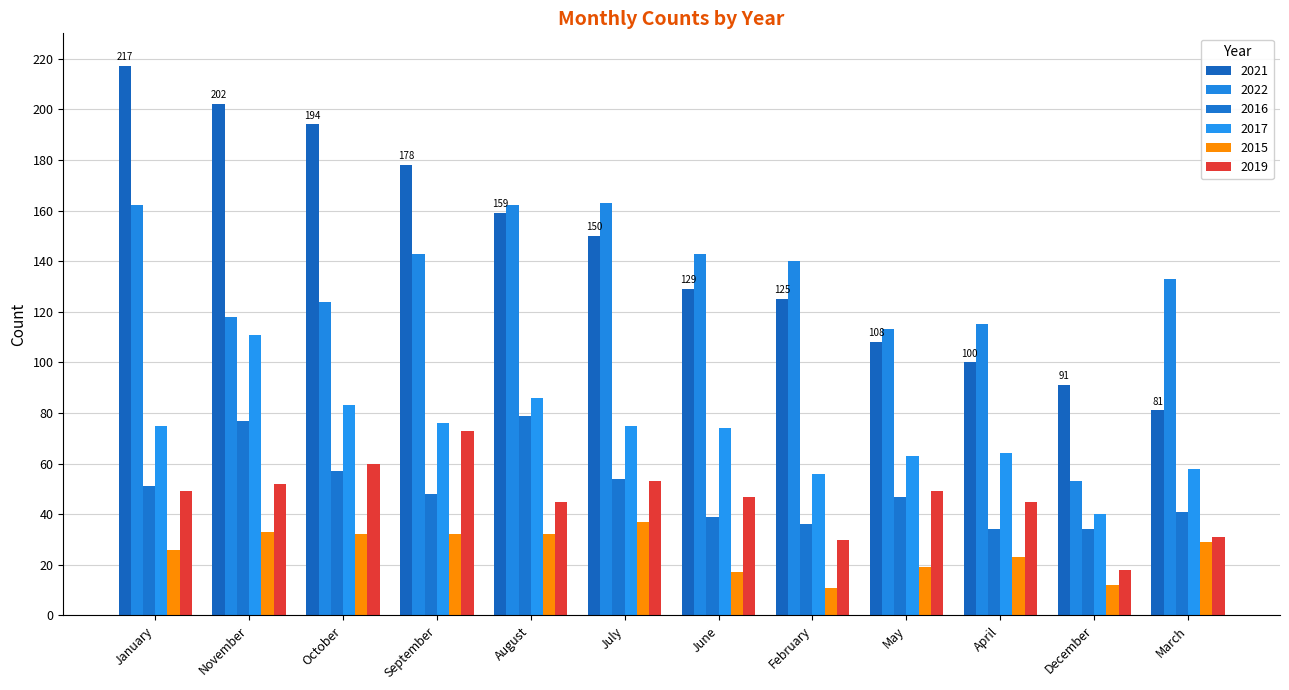

What is the spread (max minus min) of values at November?

169